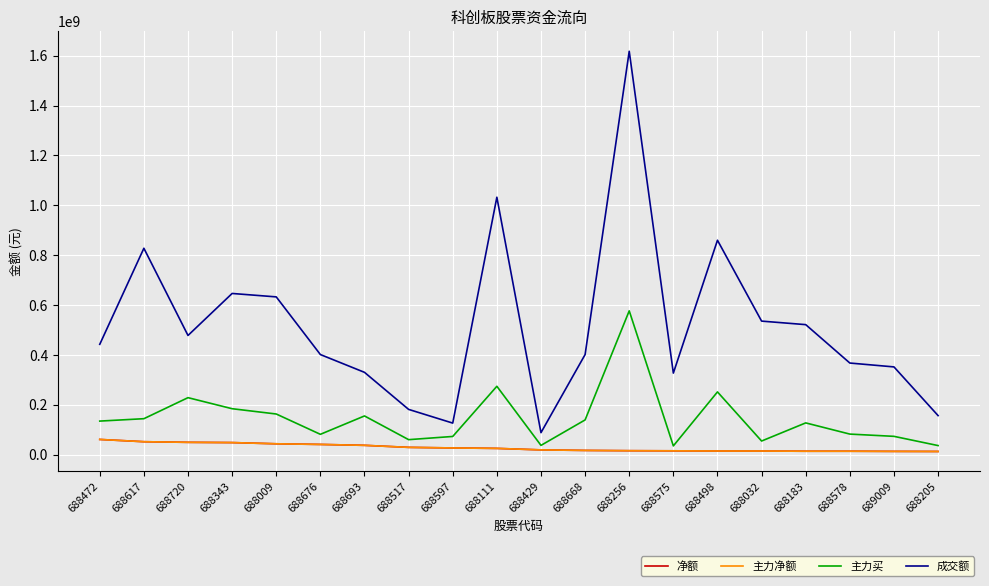

Is this an area chart (filled region under the line)?

No